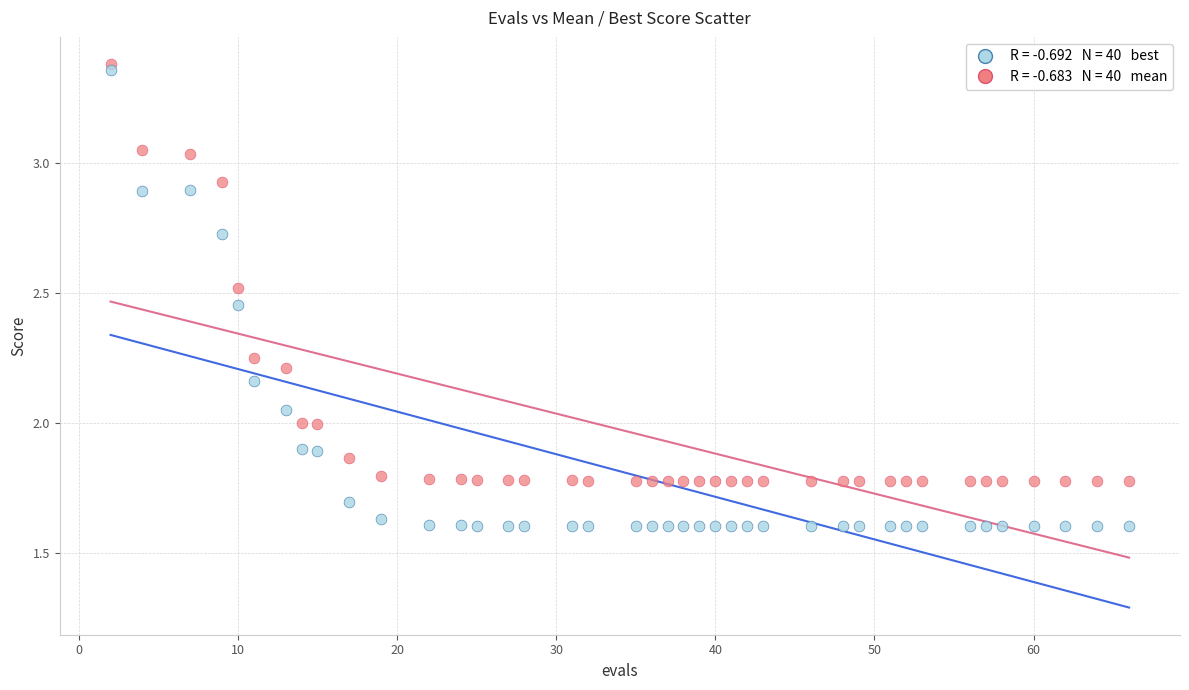

Across all data points, what is the range of Y values (max minus min)?

1.8